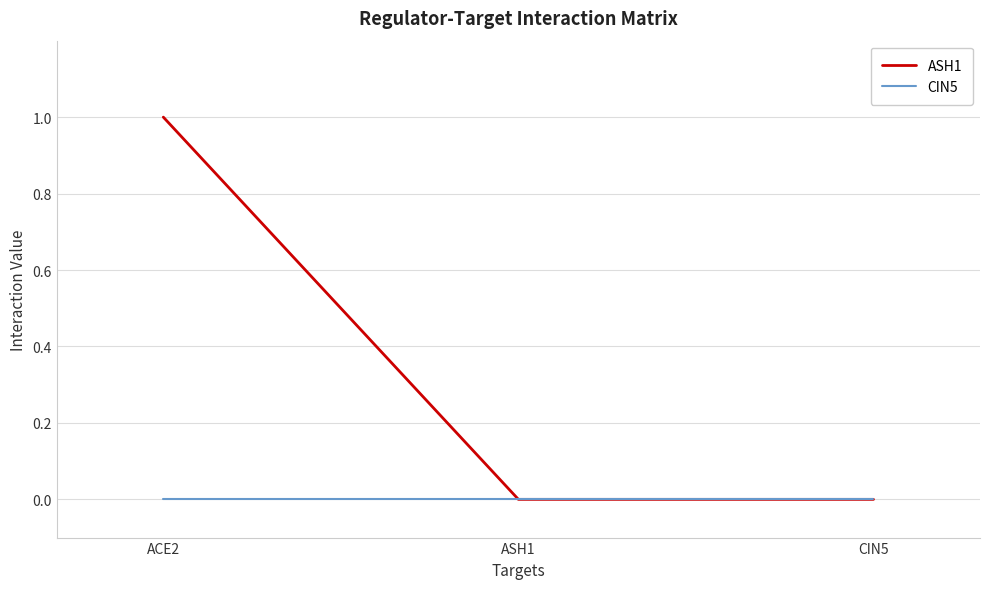

At which category is the sum across all series the highest?

ACE2